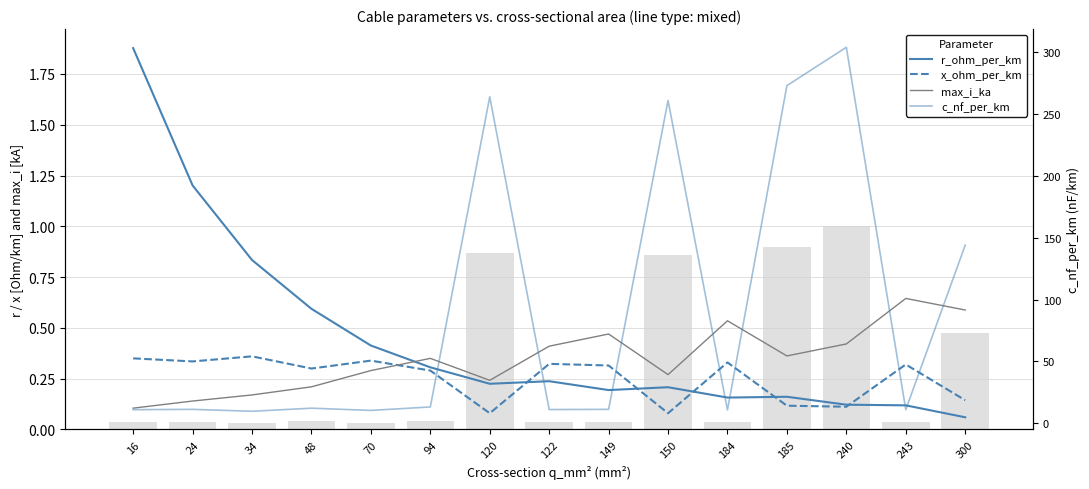

Rank the categories by c_nf_per_km value from lowest to highest.

34, 70, 184, 16, 243, 122, 24, 149, 48, 94, 300, 150, 120, 185, 240